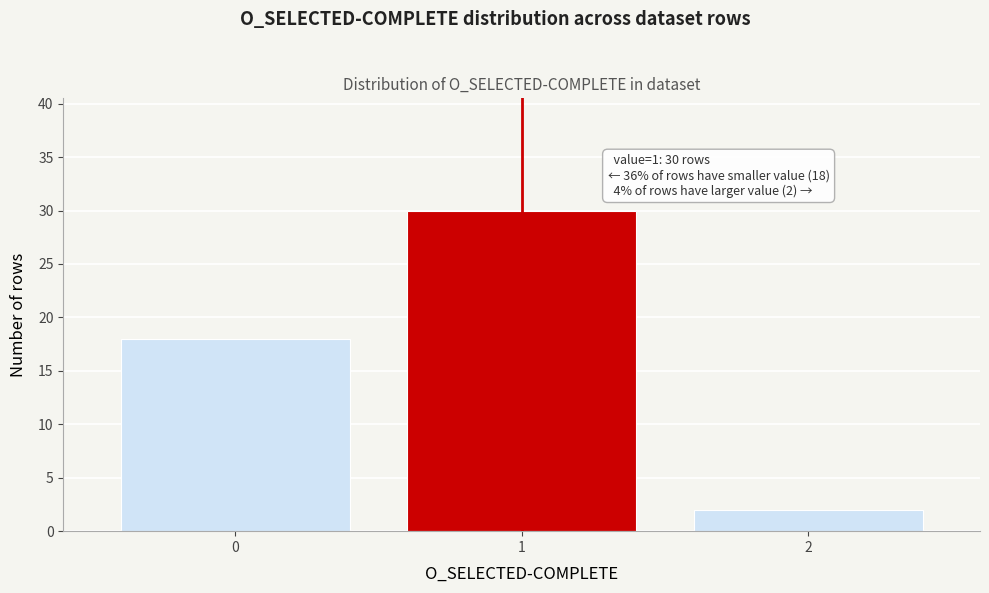

Which range on the x-axis has the tallest bar?

0.5 to 1.5